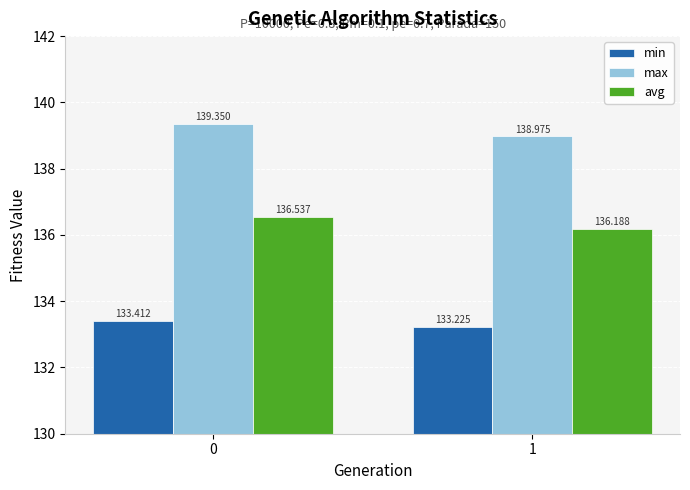

Which series has the largest range (max minus min)?

max